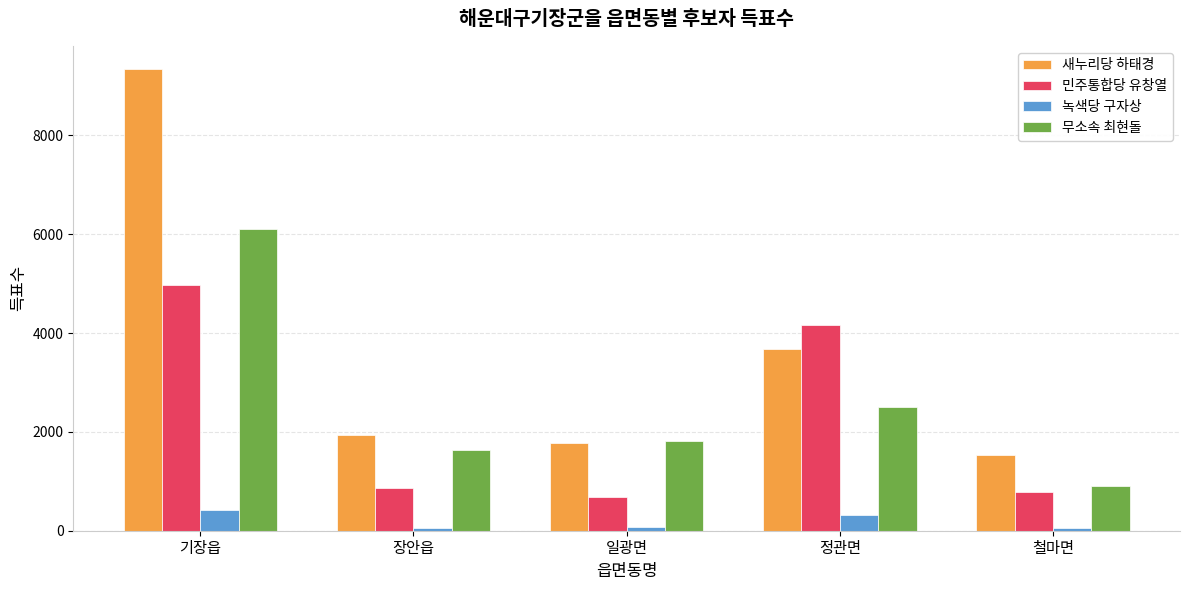

Where does the 녹색당 구자상 series first go above 76?

기장읍